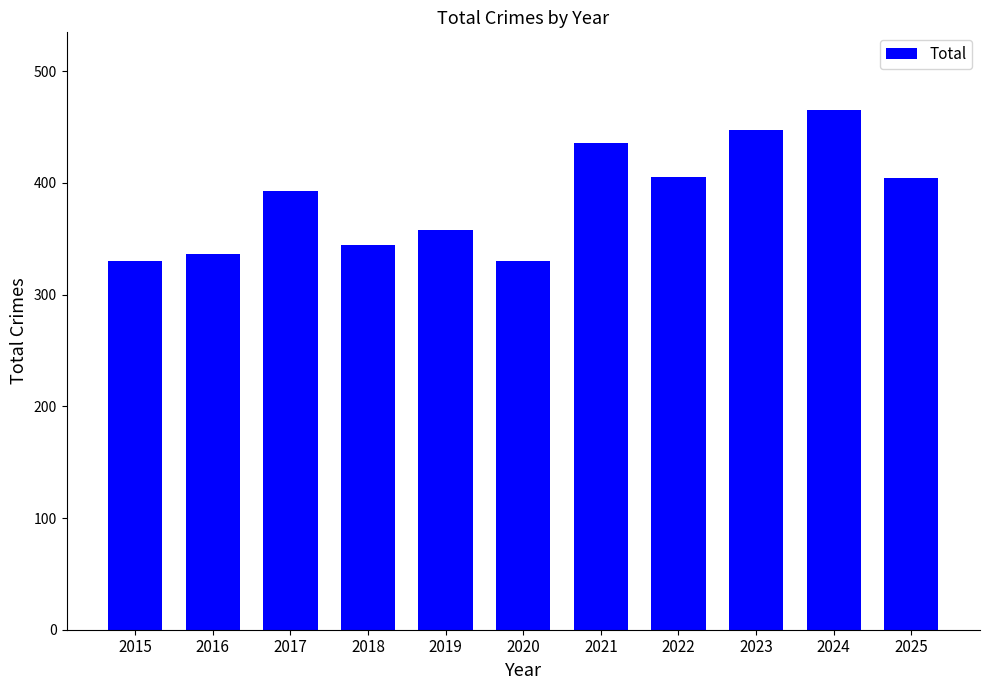

What is the sum of all values?

4248